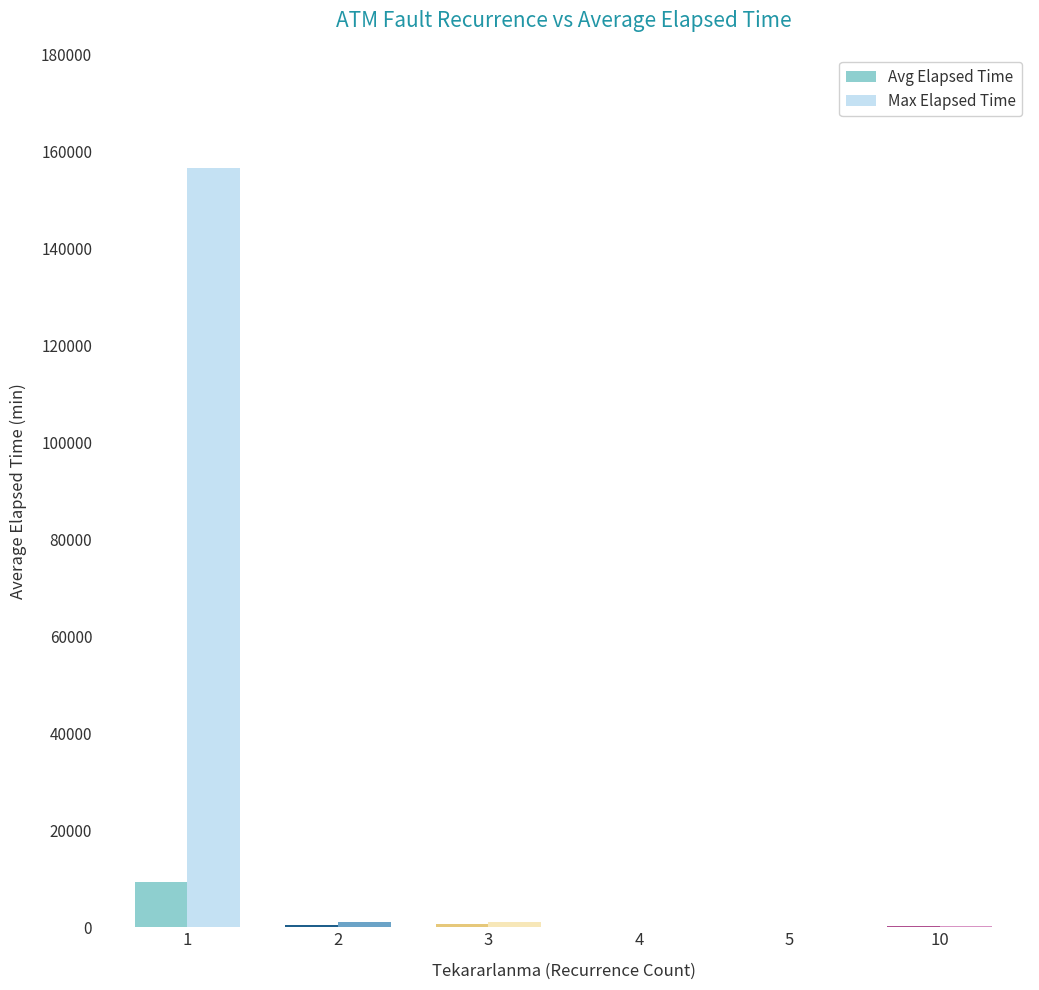

Is the value of Max Elapsed Time at 3 greater than the value of Avg Elapsed Time at 1?

No